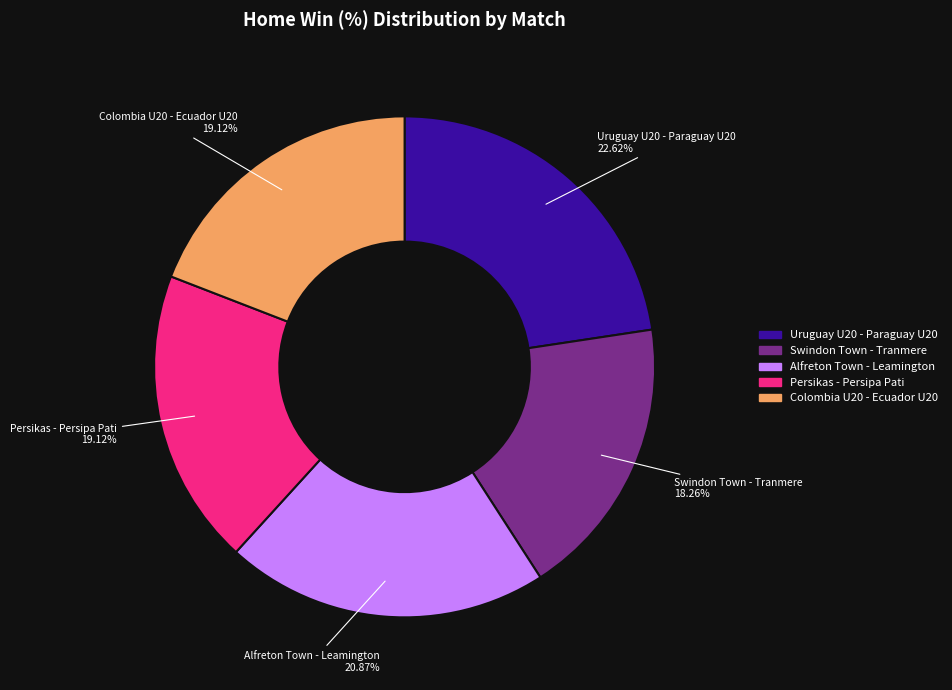

To the nearest percent, what portion does Persikas - Persipa Pati represent?

19%